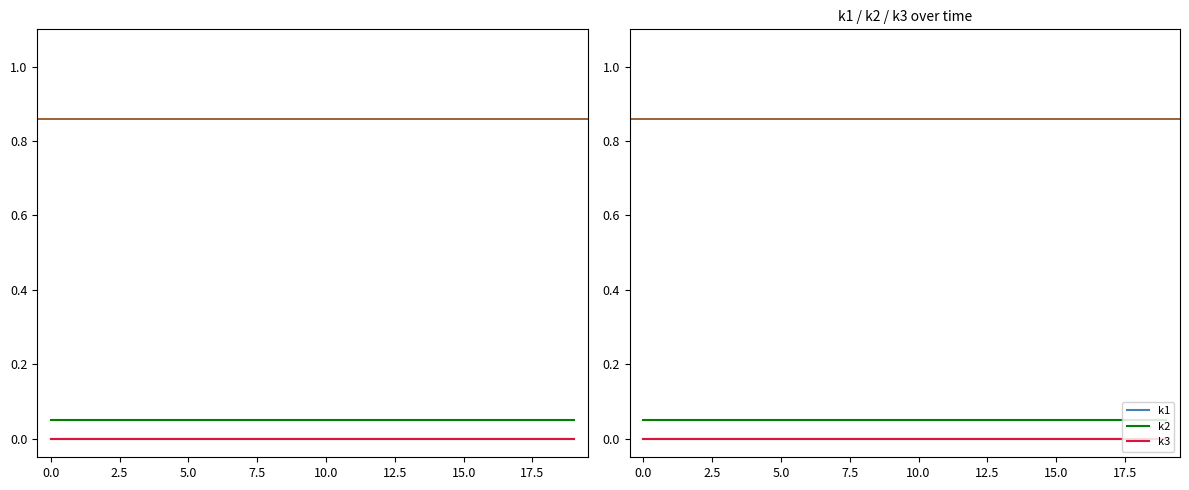

What is the label of the 15th point from the right?

5.0